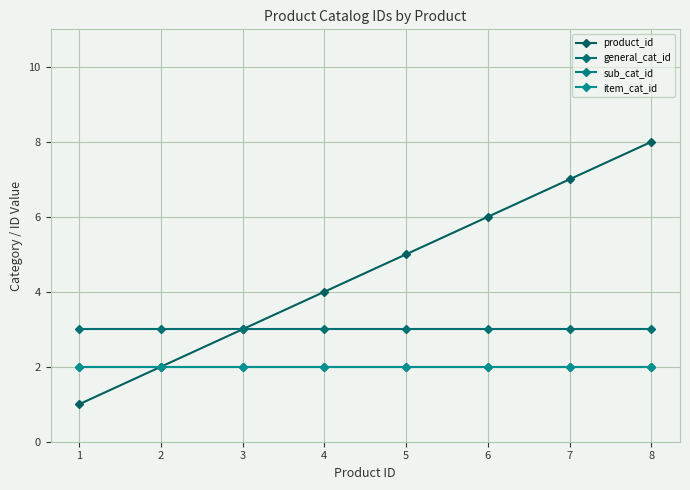

Where is product_id nearest to the value 4?

4